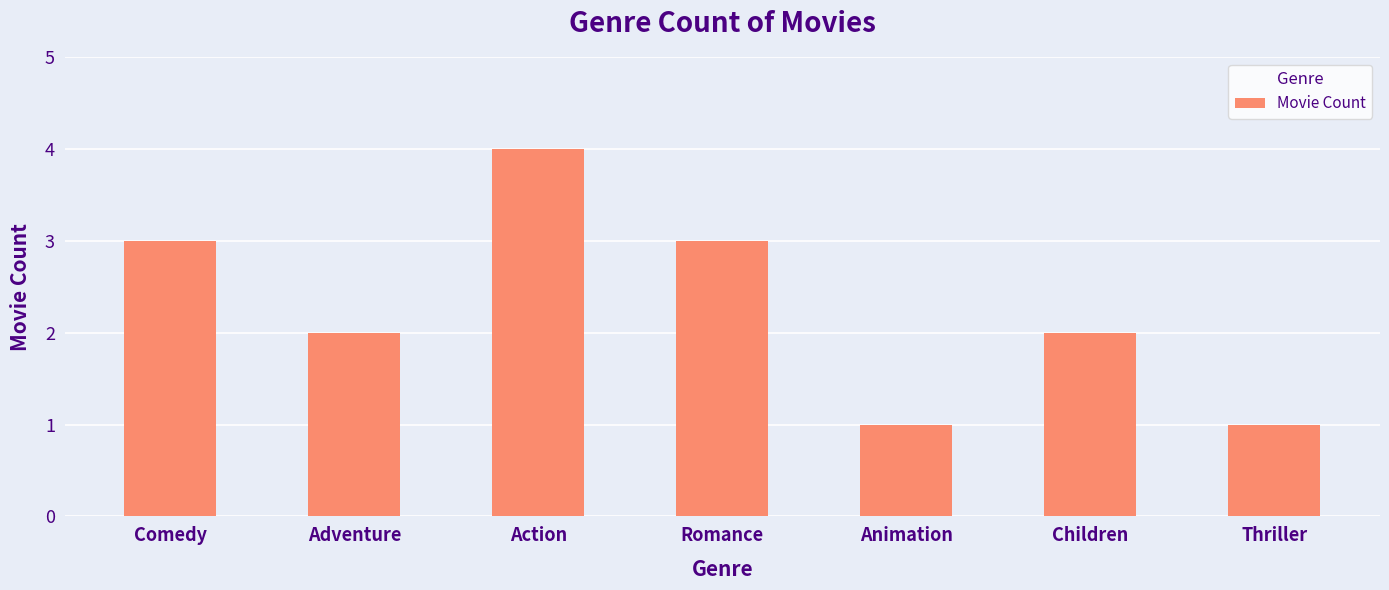

What is the difference between the maximum and minimum values?

3